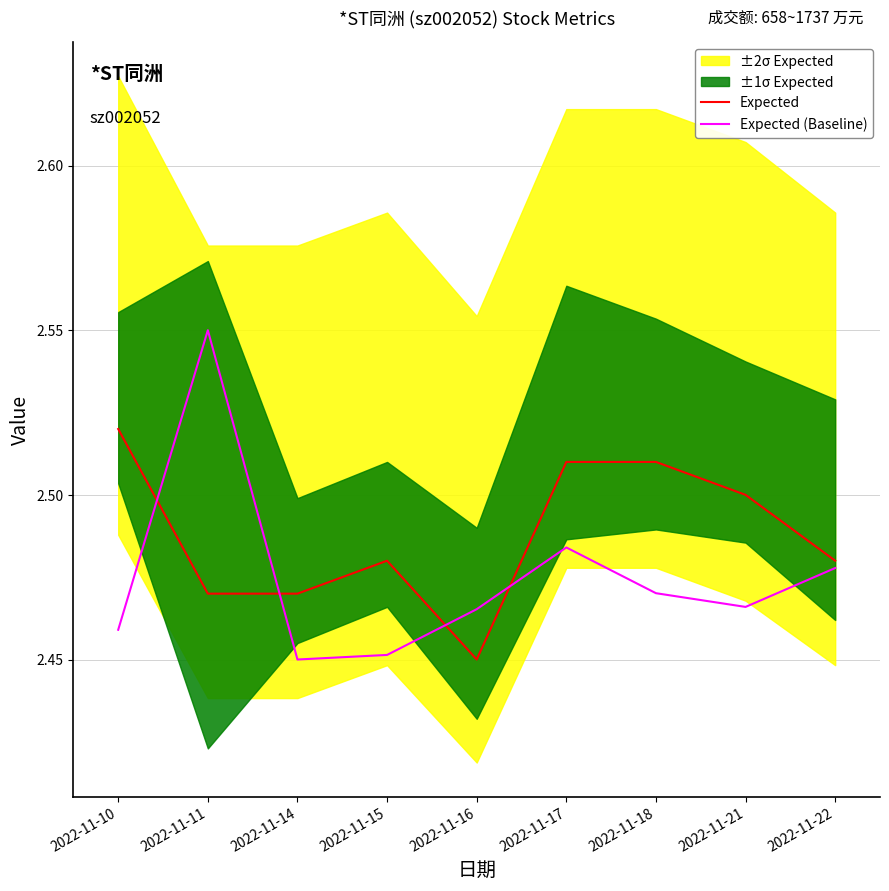

What is the sum of the Expected (Baseline) values at 2022-11-11 and 2022-11-17?

5.0